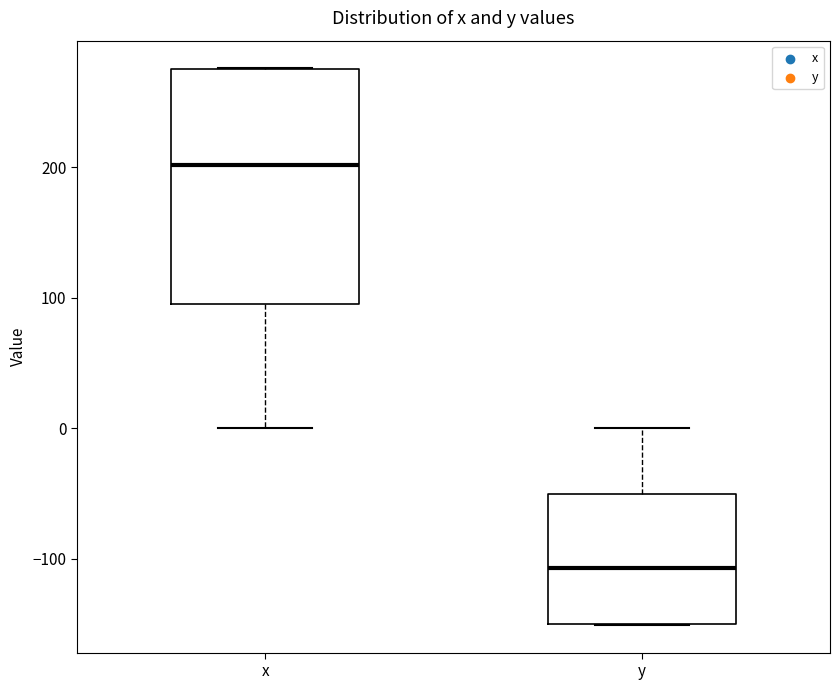

Which box is the tallest, from its lower edge to its upper edge?

x